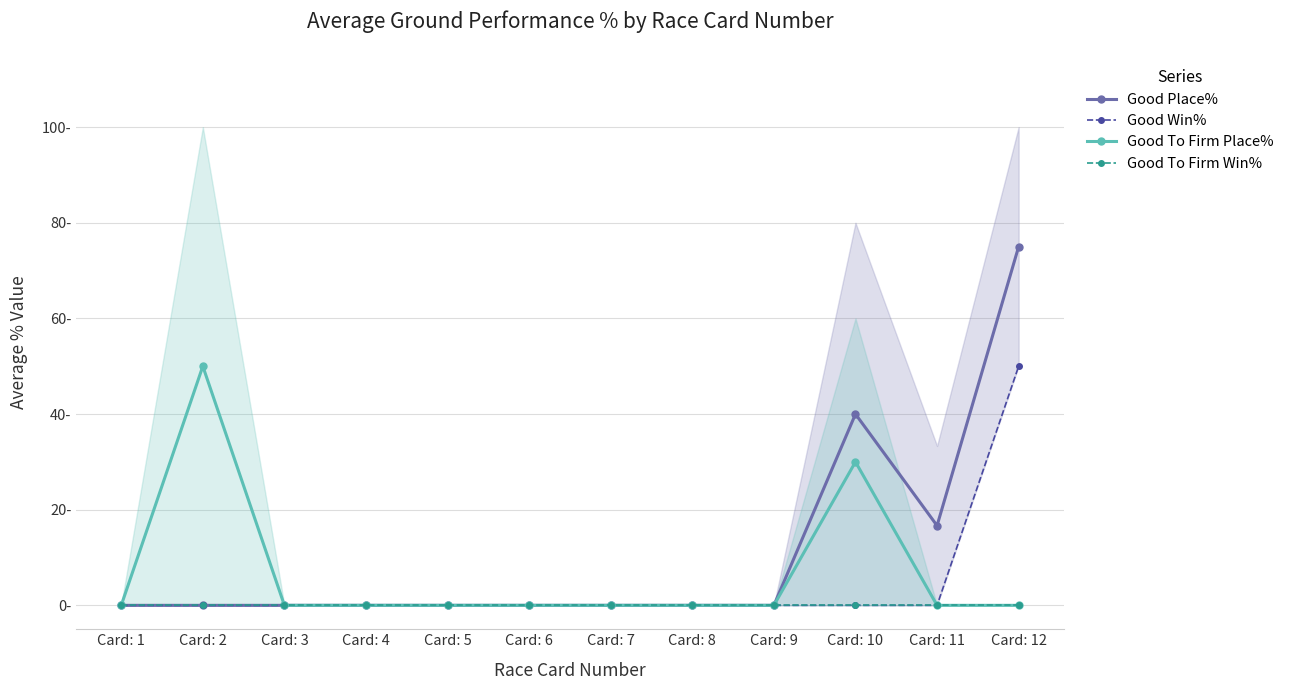

How many positive values does the Good To Firm Place% series have?

2